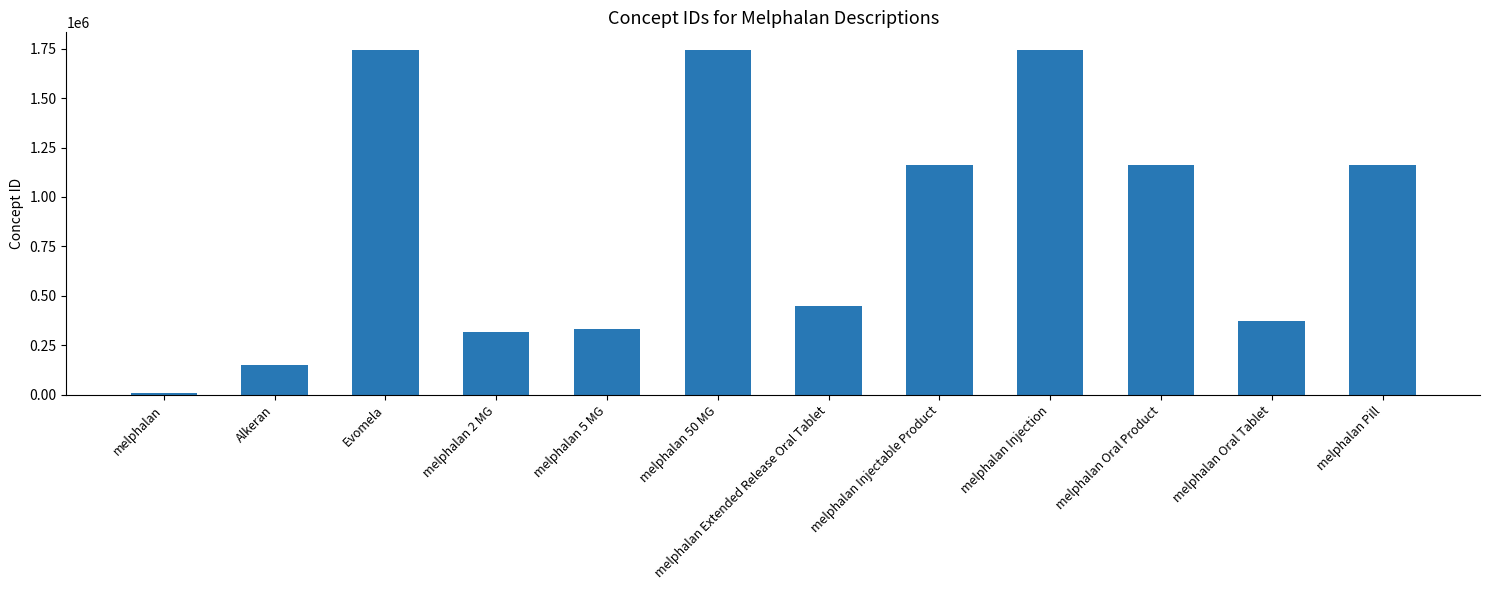

What is the approximate value at Alkeran?

151325